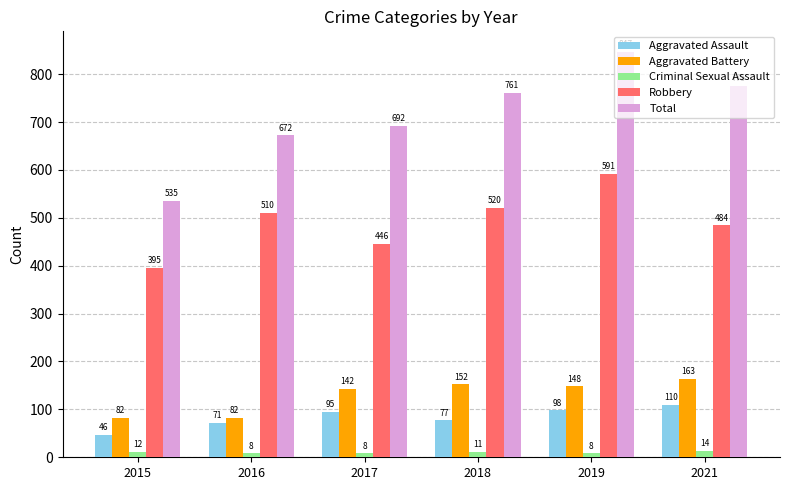

What is the average value of the Aggravated Assault series?

83